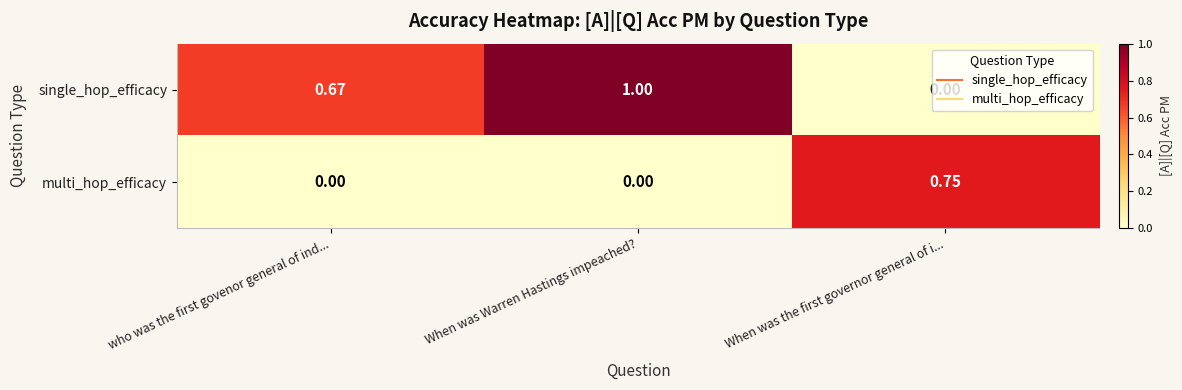

Which category has the highest value across all series?

When was Warren Hastings impeached?